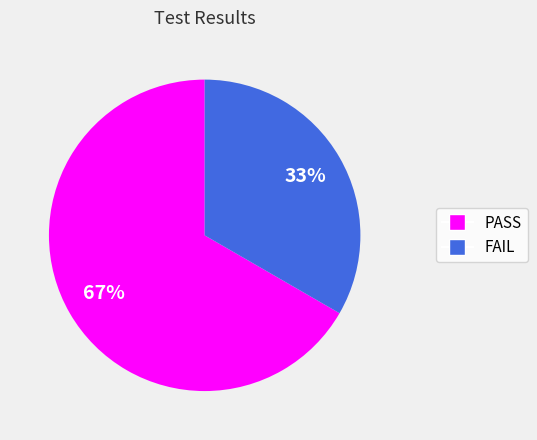

Is there a majority slice in this chart?

Yes